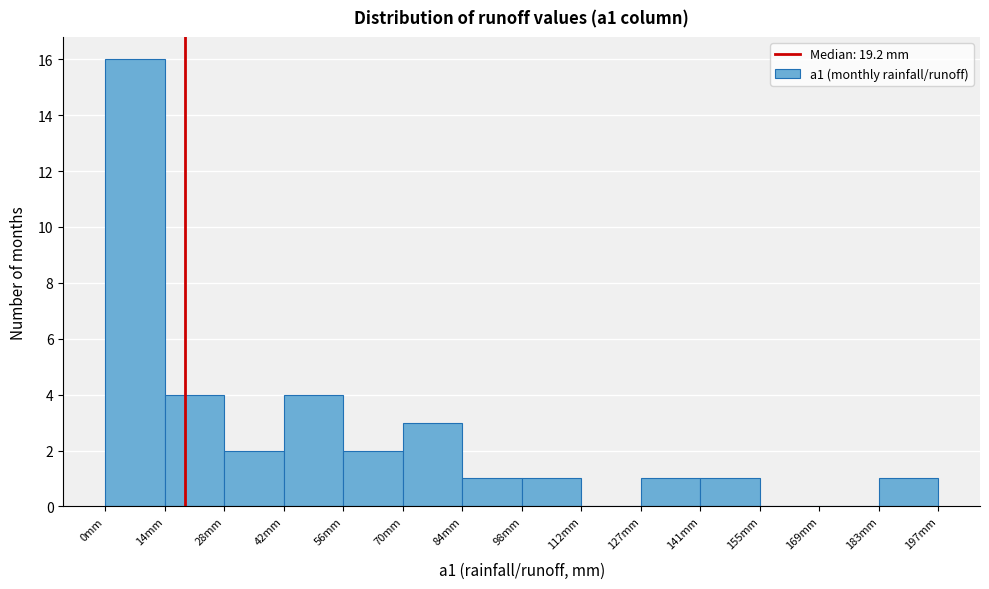

How tall is the bar that spans 98 to 112 on the x-axis? Neither the bar edges nor the heights are printed on the chart, so give them approximately, as read against the axes.

1